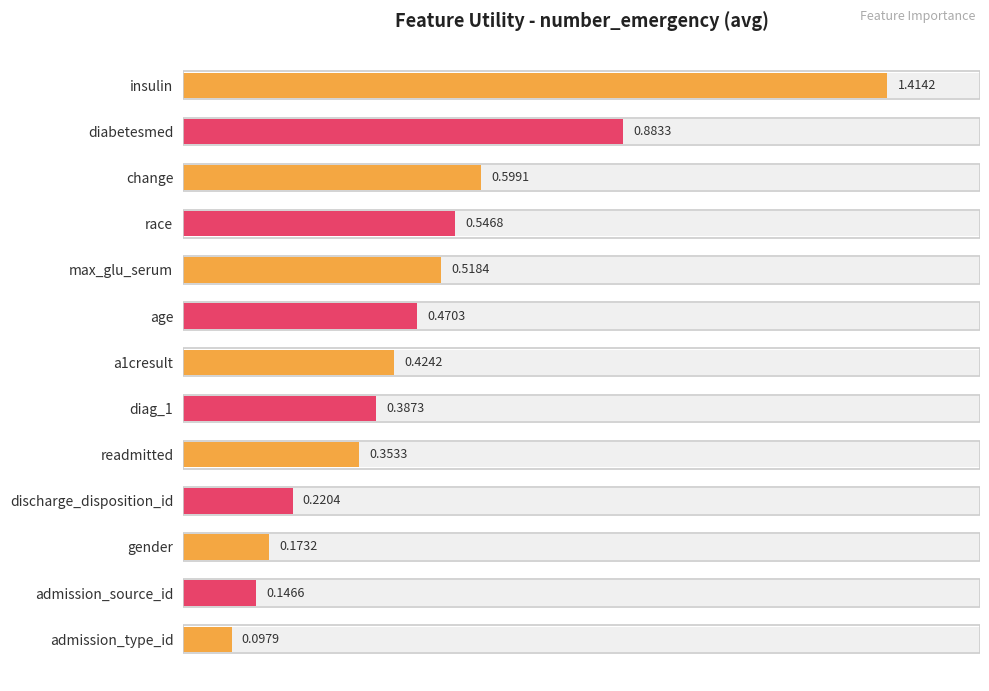

Where is the data nearest to the value 0?

admission_type_id